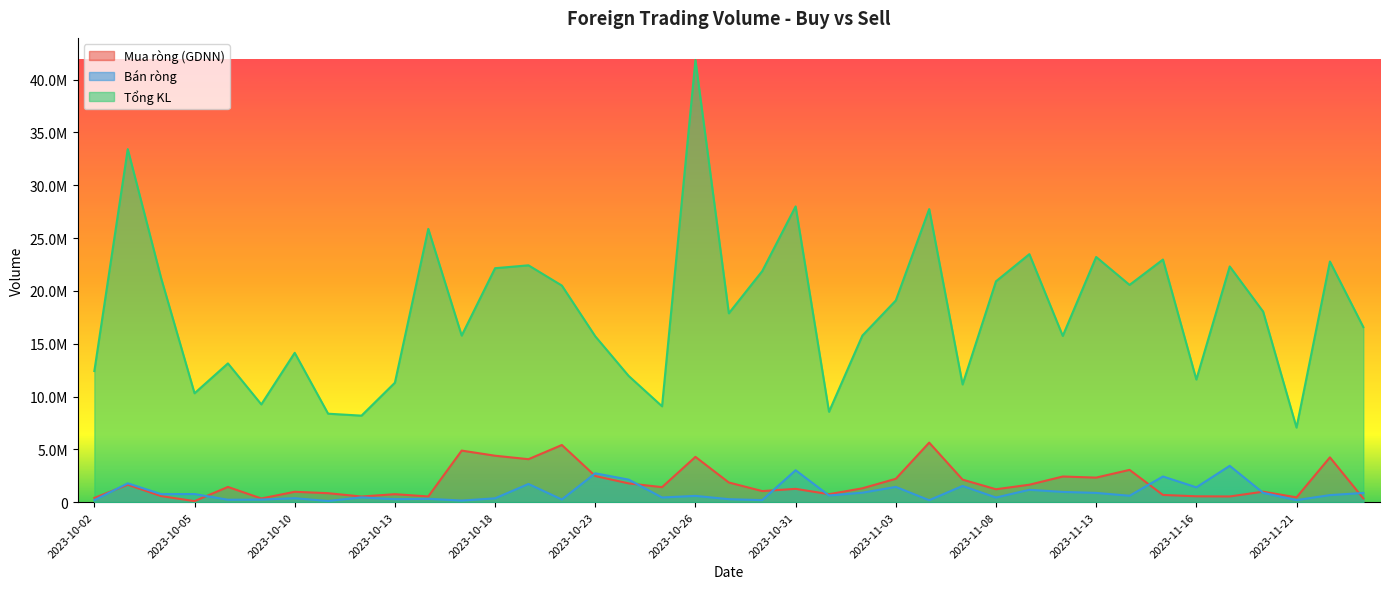

List the series in order of their peak value, highest first.

Tổng KL, Mua ròng (GDNN), Bán ròng